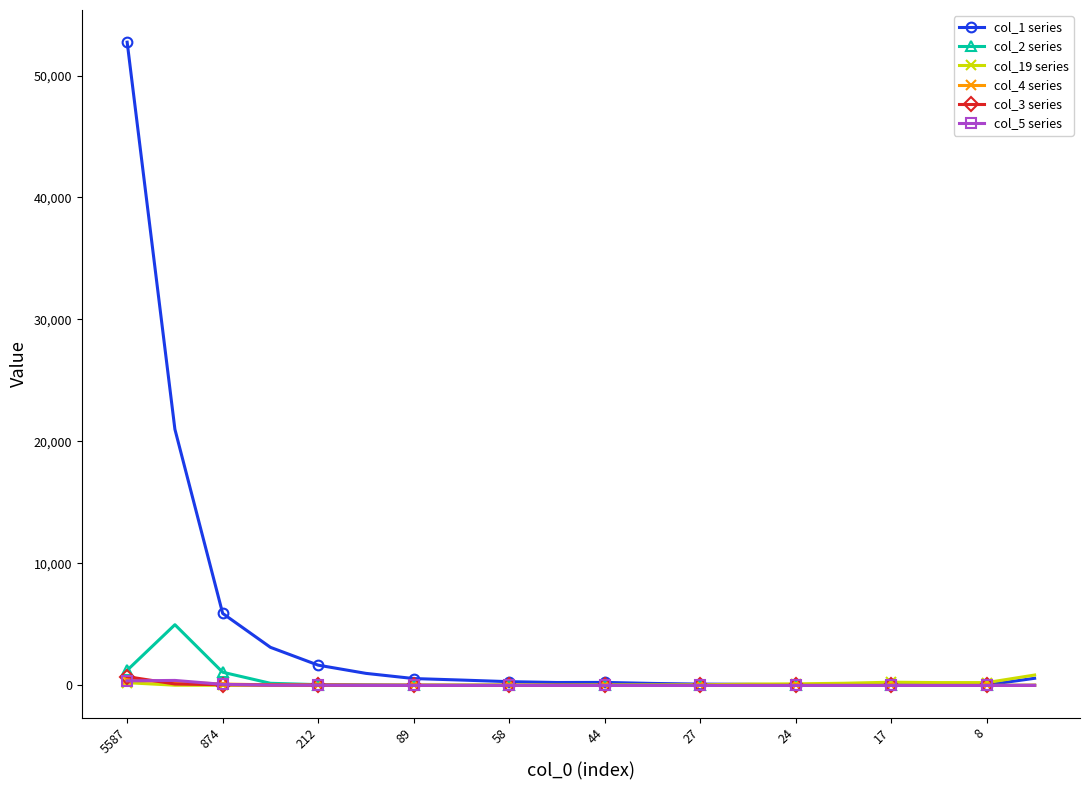

What is the value of the col_3 series point at the 8th from the left?

5